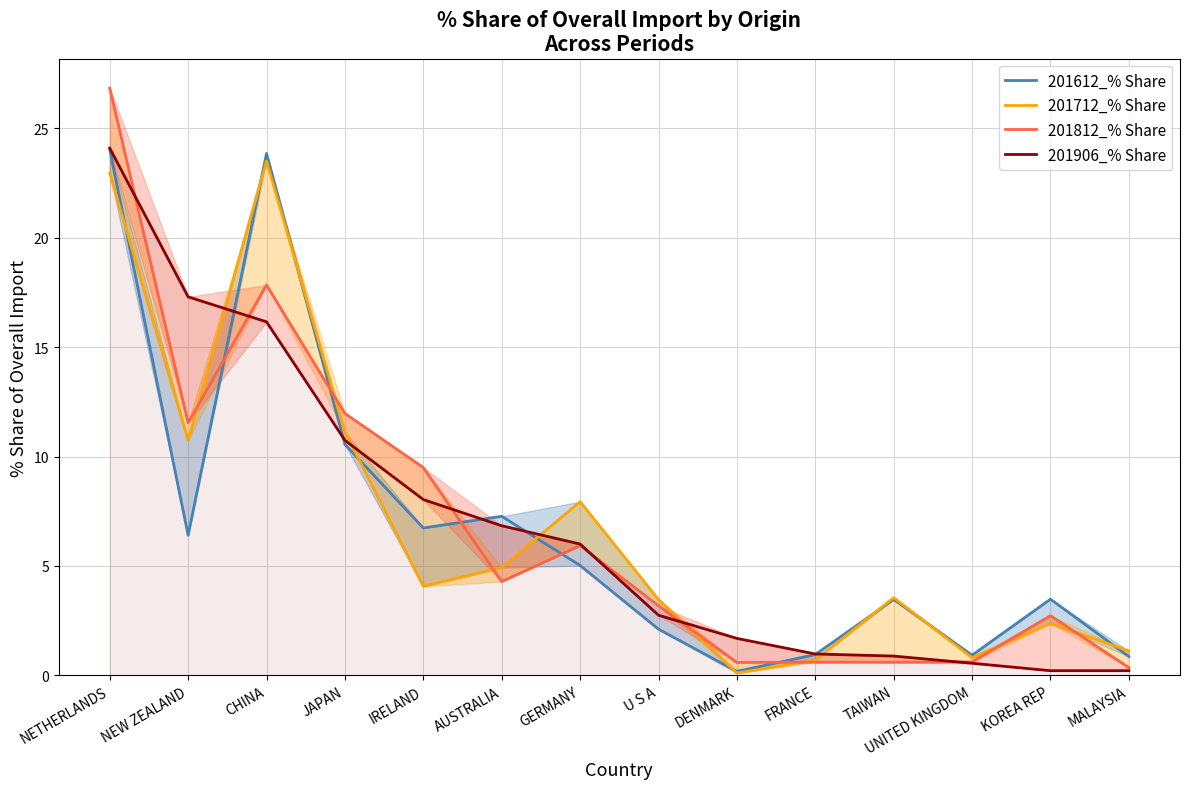

What is the value of the 201812_% Share point at the 8th from the left?

3.2